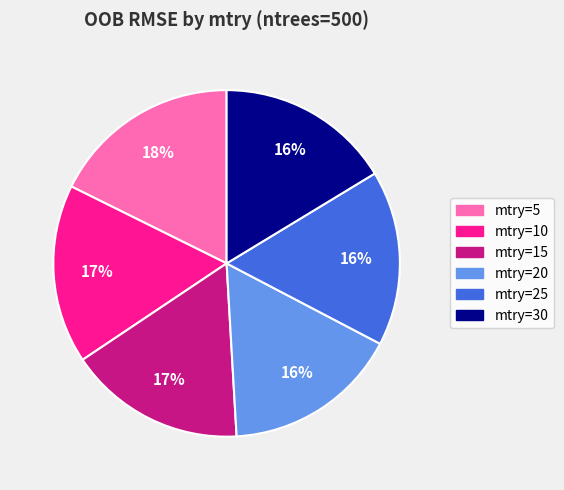

How many segments does this pie chart have?

6